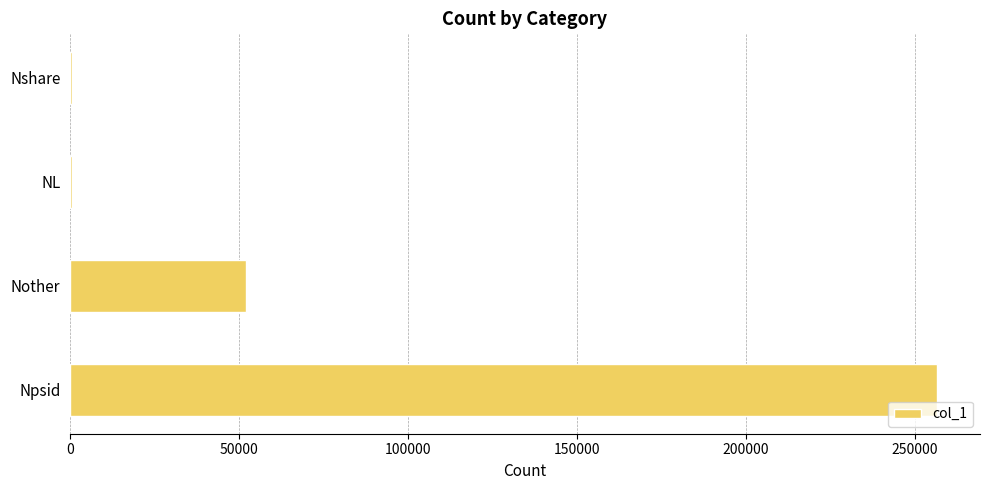

Read the value at Nother.

51995